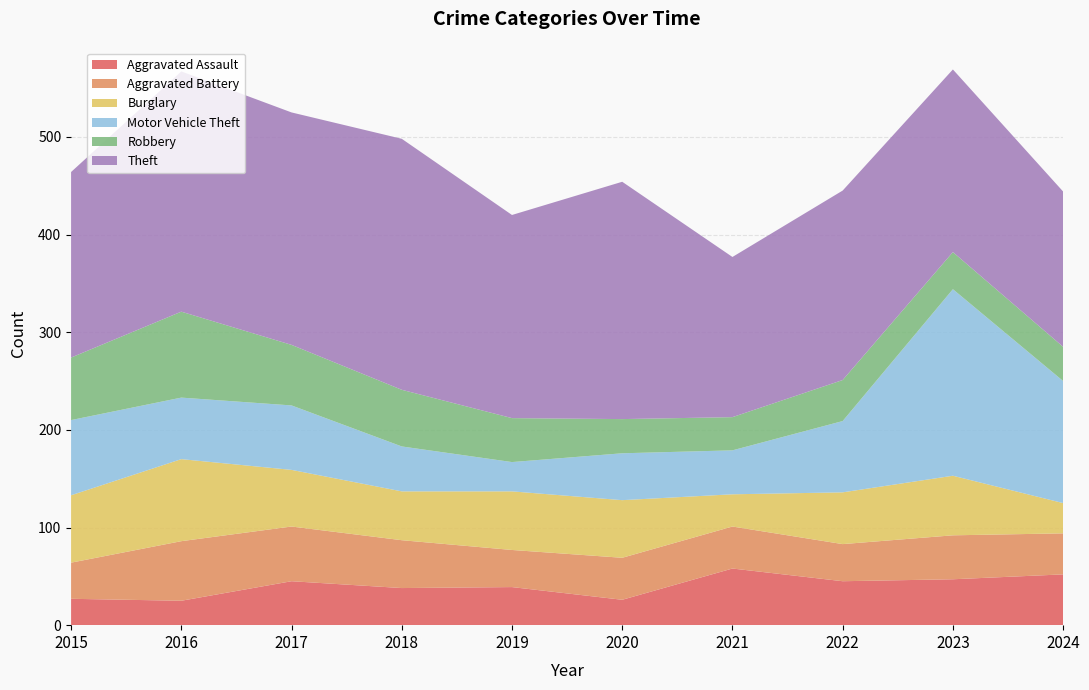

Reading left to right, list all the values displayed in this chart.

Aggravated Assault: 27	25	45	38	39	26	58	45	47	52
Aggravated Battery: 37	61	56	49	38	43	43	38	45	42
Burglary: 69	84	58	50	60	59	33	53	61	31
Motor Vehicle Theft: 77	63	66	46	30	48	45	73	191	125
Robbery: 64	88	62	58	45	35	34	42	38	35
Theft: 190	246	238	257	208	243	164	194	187	159